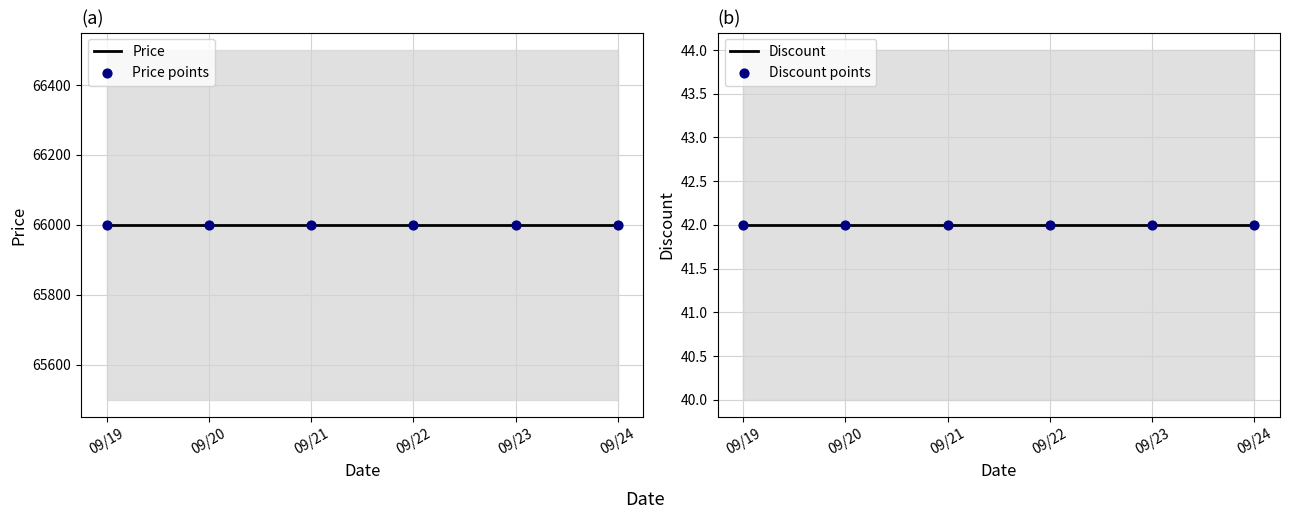

Which series has the largest Y range (max minus min)?

Price